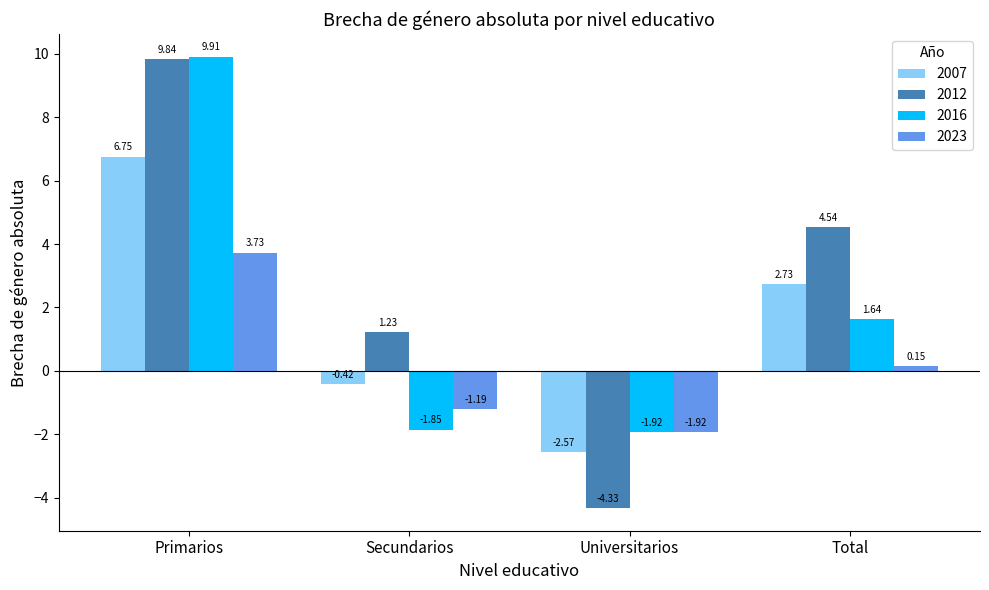

Is it true that 2016 equals 9.9 at Primarios?

True